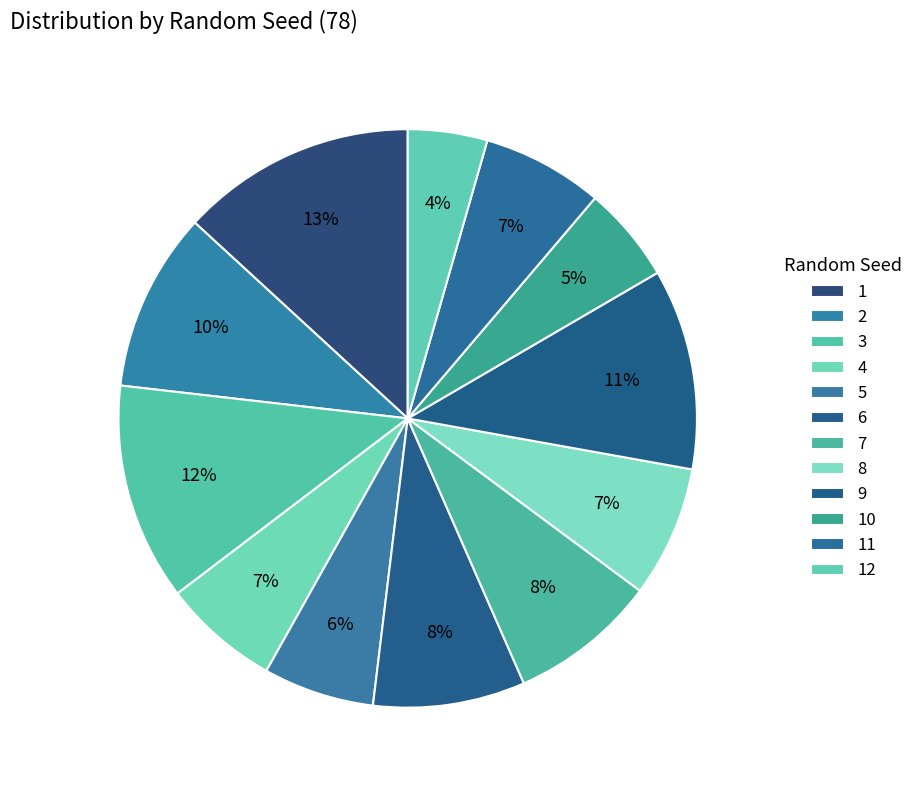

What is the ratio of the value at 8 to the value at 7?

0.9